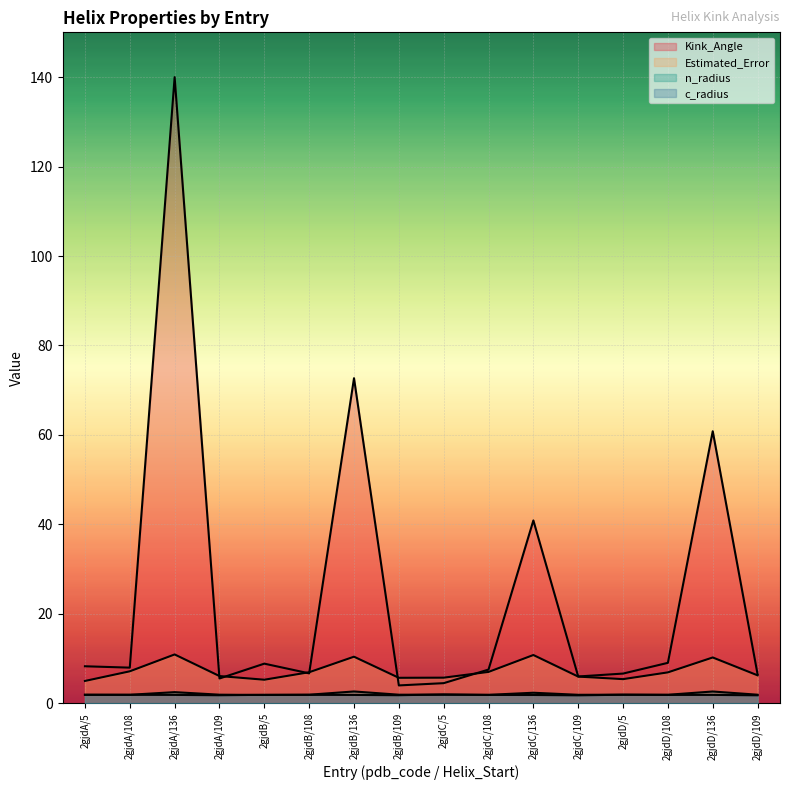

Reading left to right, transcribe all the data shown in this chart.

Kink_Angle: 2gjdA/5=8.3	2gjdA/108=8.0	2gjdA/136=140.0	2gjdA/109=5.6	2gjdB/5=8.9	2gjdB/108=6.7	2gjdB/136=72.7	2gjdB/109=4.0	2gjdC/5=4.5	2gjdC/108=7.5	2gjdC/136=40.9	2gjdC/109=6.0	2gjdD/5=6.7	2gjdD/108=9.1	2gjdD/136=60.8	2gjdD/109=6.5
Estimated_Error: 2gjdA/5=5.0	2gjdA/108=7.2	2gjdA/136=10.9	2gjdA/109=6.1	2gjdB/5=5.3	2gjdB/108=7.0	2gjdB/136=10.4	2gjdB/109=5.7	2gjdC/5=5.7	2gjdC/108=7.0	2gjdC/136=10.8	2gjdC/109=6.0	2gjdD/5=5.4	2gjdD/108=6.9	2gjdD/136=10.3	2gjdD/109=6.3
n_radius: 2gjdA/5=1.9	2gjdA/108=1.9	2gjdA/136=2.5	2gjdA/109=1.9	2gjdB/5=1.9	2gjdB/108=1.9	2gjdB/136=2.7	2gjdB/109=1.9	2gjdC/5=1.9	2gjdC/108=1.9	2gjdC/136=2.4	2gjdC/109=1.9	2gjdD/5=1.9	2gjdD/108=1.9	2gjdD/136=2.6	2gjdD/109=1.9
c_radius: 2gjdA/5=1.9	2gjdA/108=1.9	2gjdA/136=1.9	2gjdA/109=1.8	2gjdB/5=1.9	2gjdB/108=1.9	2gjdB/136=1.9	2gjdB/109=1.8	2gjdC/5=2.0	2gjdC/108=1.9	2gjdC/136=1.9	2gjdC/109=1.8	2gjdD/5=1.9	2gjdD/108=1.9	2gjdD/136=1.9	2gjdD/109=1.8